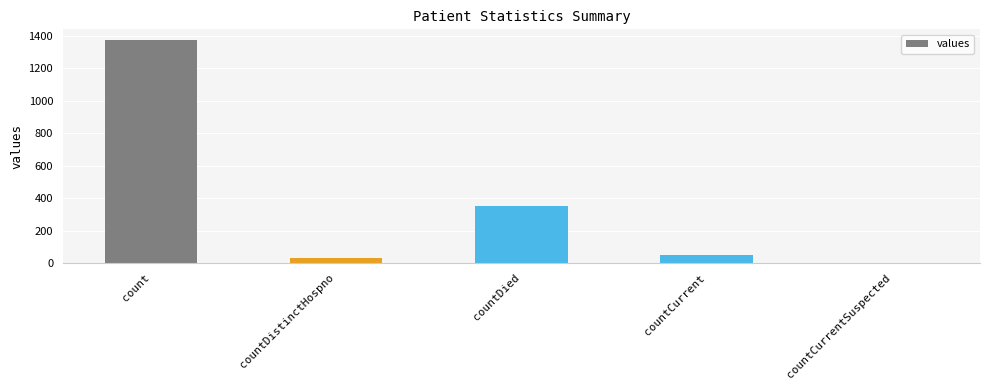

What is the sum of the values at countCurrentSuspected and count?

1371